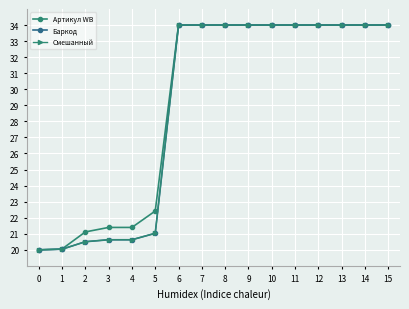

What is the sum of the Смешанный values at 0 and 6?

54.0